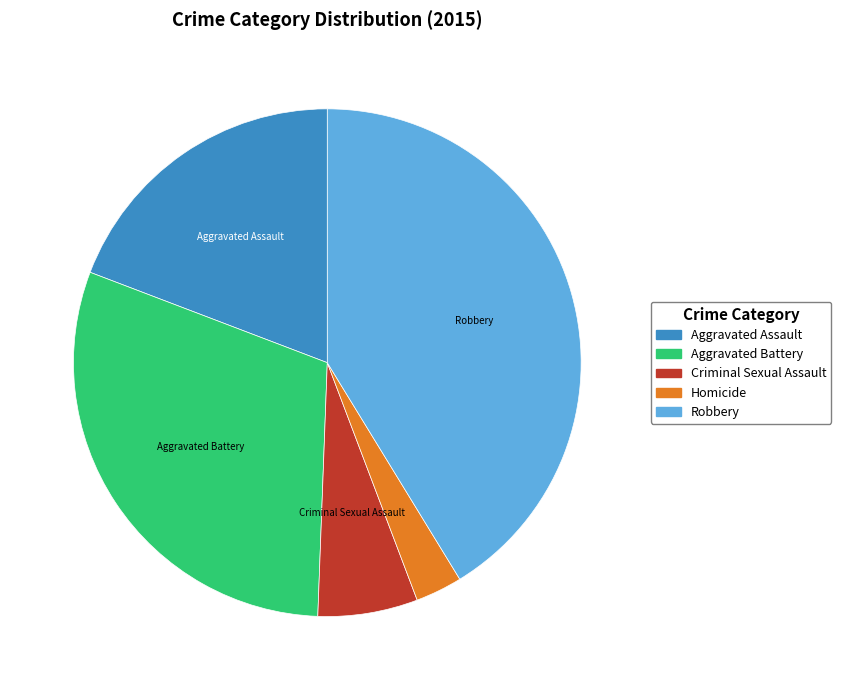

Rank the categories by value from lowest to highest.

Homicide, Criminal Sexual Assault, Aggravated Assault, Aggravated Battery, Robbery